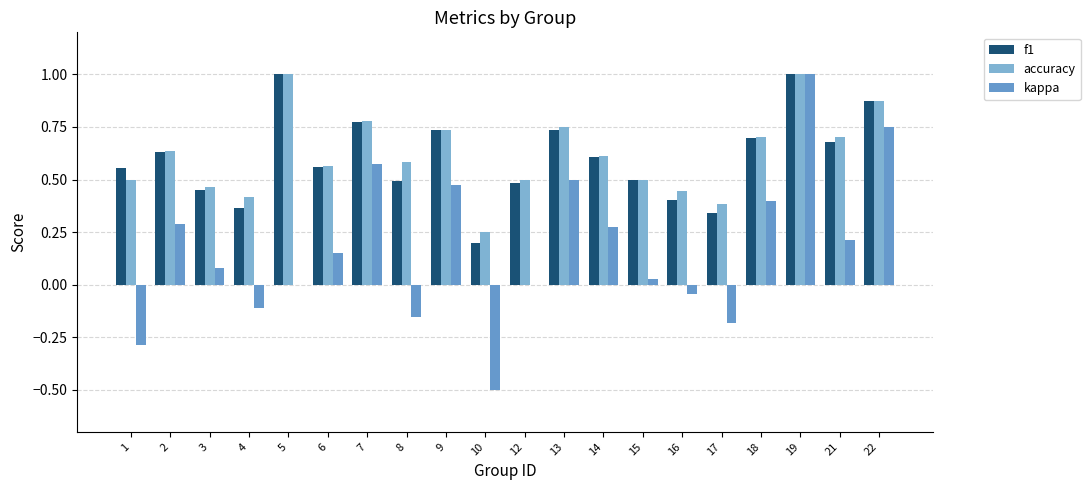

How many accuracy values are between 0 and 1?

20